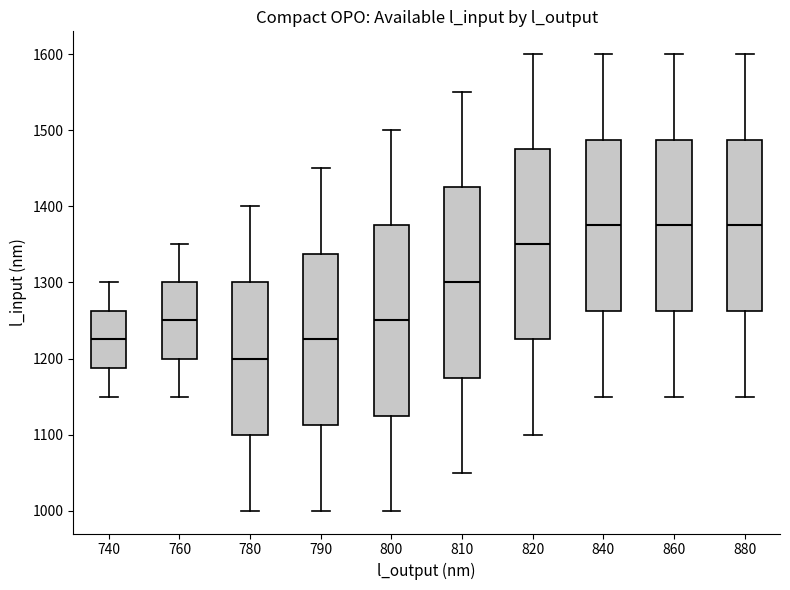

Reading left to right, read every box against the y-axis: the position of its median line, the range the box covers, and the ends of its whiskers. The values are not printed on the chart, so give them approximately, as read against the axis.

740: median 1230, box 1190 to 1260, whiskers 1150 to 1300
760: median 1250, box 1200 to 1300, whiskers 1150 to 1350
780: median 1200, box 1100 to 1300, whiskers 1000 to 1400
790: median 1230, box 1110 to 1340, whiskers 1000 to 1450
800: median 1250, box 1130 to 1380, whiskers 1000 to 1500
810: median 1300, box 1180 to 1430, whiskers 1050 to 1550
820: median 1350, box 1230 to 1480, whiskers 1100 to 1600
840: median 1380, box 1260 to 1490, whiskers 1150 to 1600
860: median 1380, box 1260 to 1490, whiskers 1150 to 1600
880: median 1380, box 1260 to 1490, whiskers 1150 to 1600